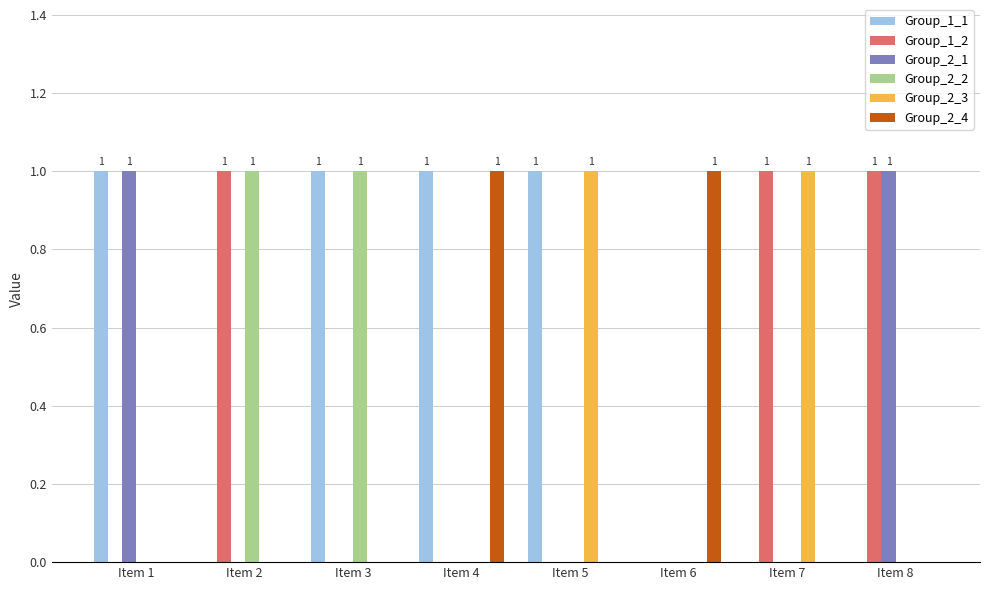

Is the value of Group_2_3 at Item 5 greater than the value of Group_2_4 at Item 2?

Yes